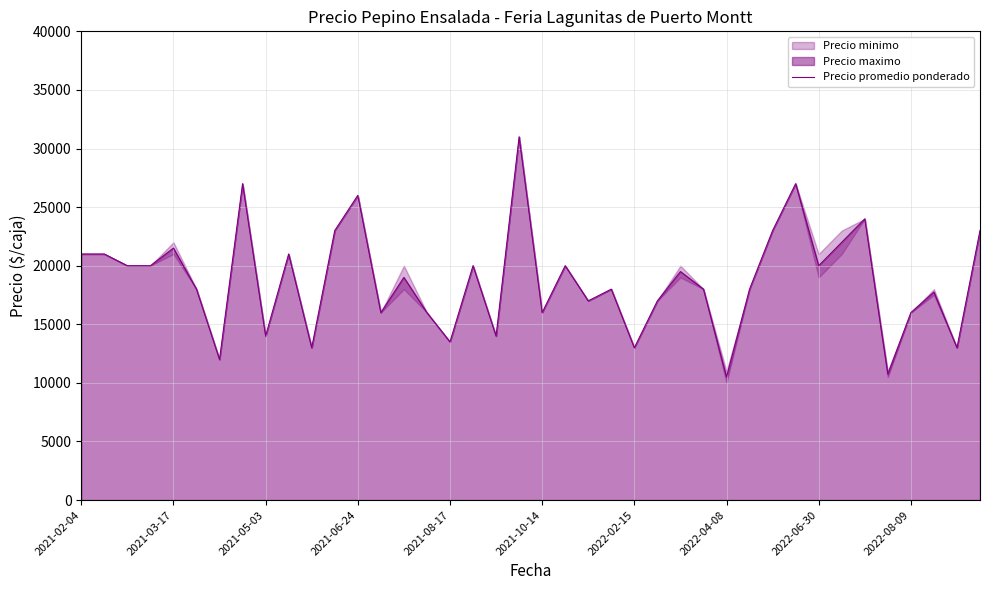

What is the ratio of the value at 35 to the value at 39?

0.5